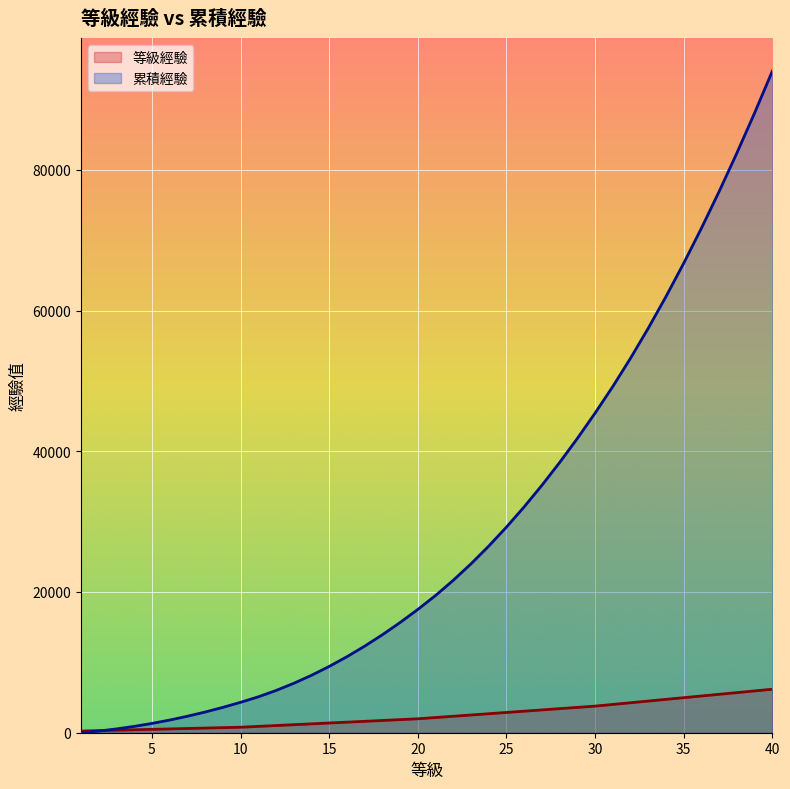

Count the number of data series in this chart.

2